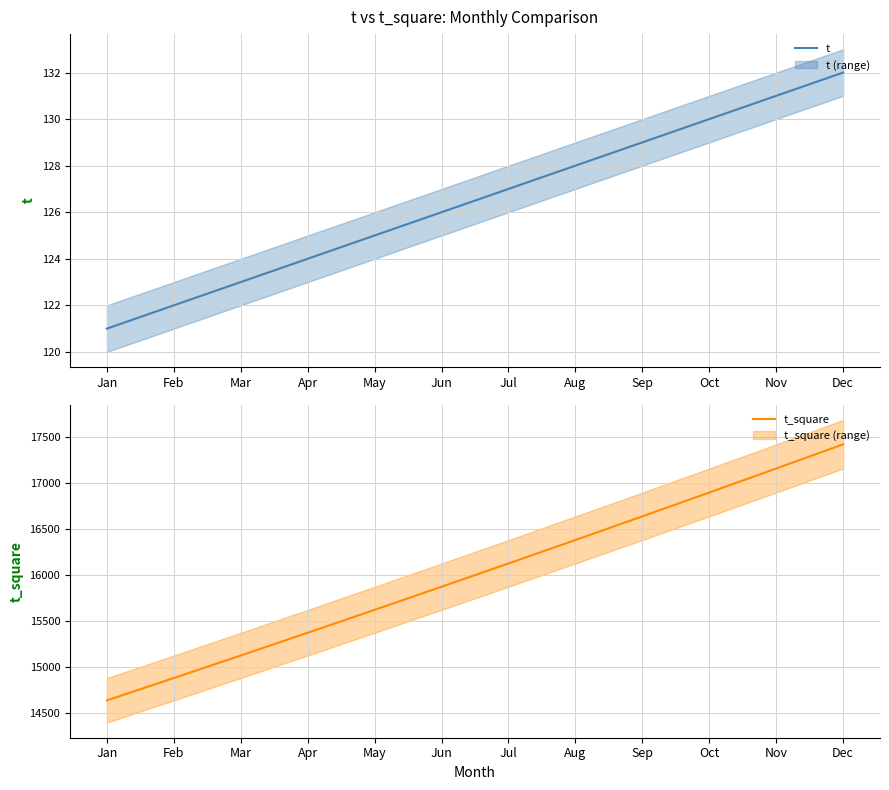

What is the sum of the t values at Sep and Nov?

260